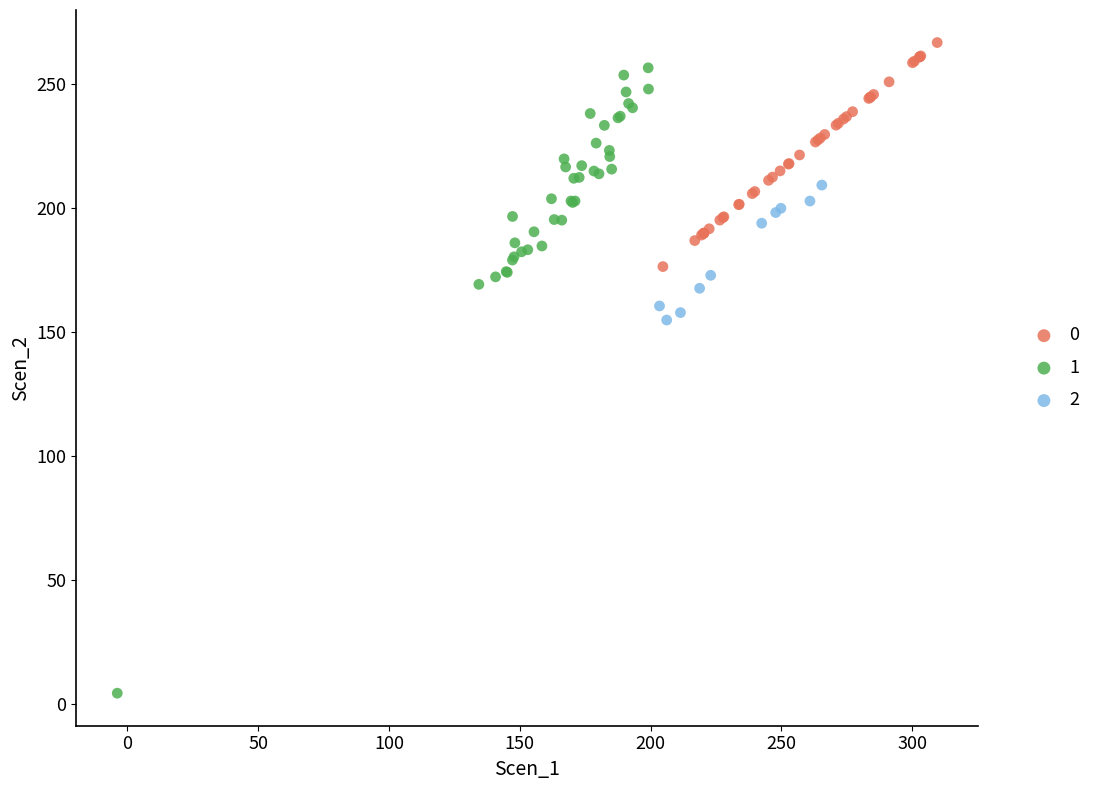

Which series reaches the minimum Y coordinate?

1